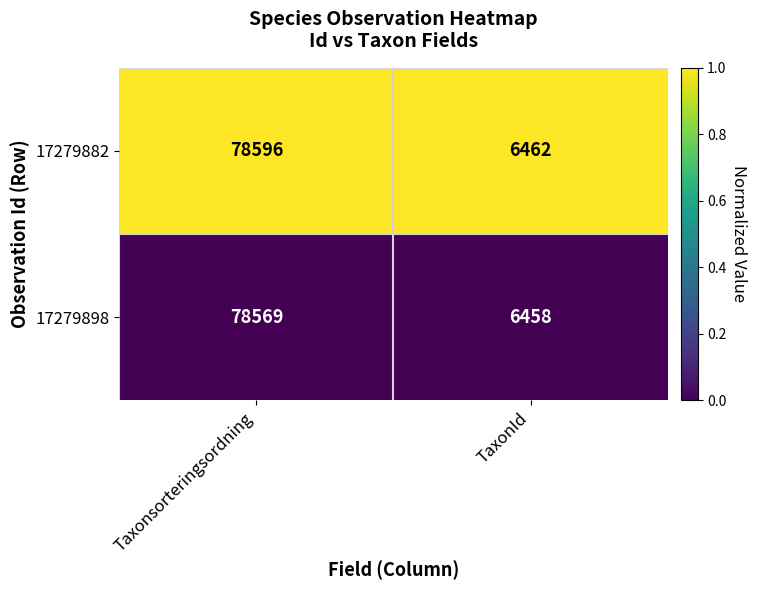

Is it true that 17279898 equals 1740 at TaxonId?

False